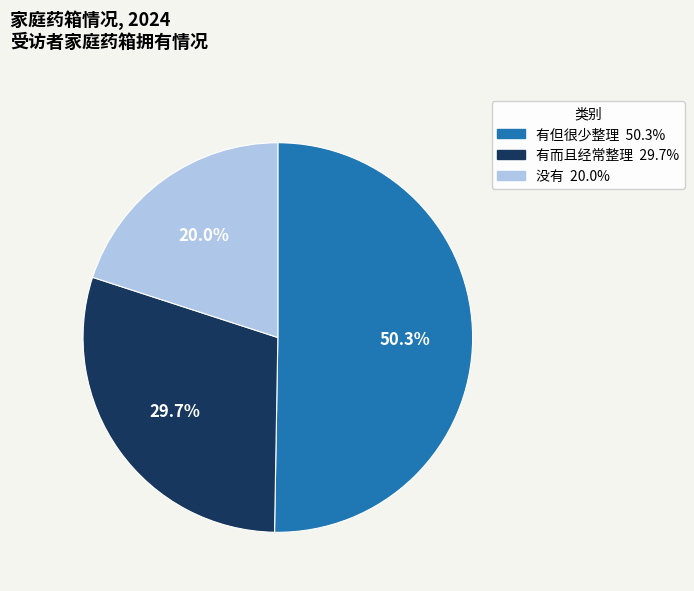

What percentage do 没有 and 有但很少整理 together represent?

70.3%